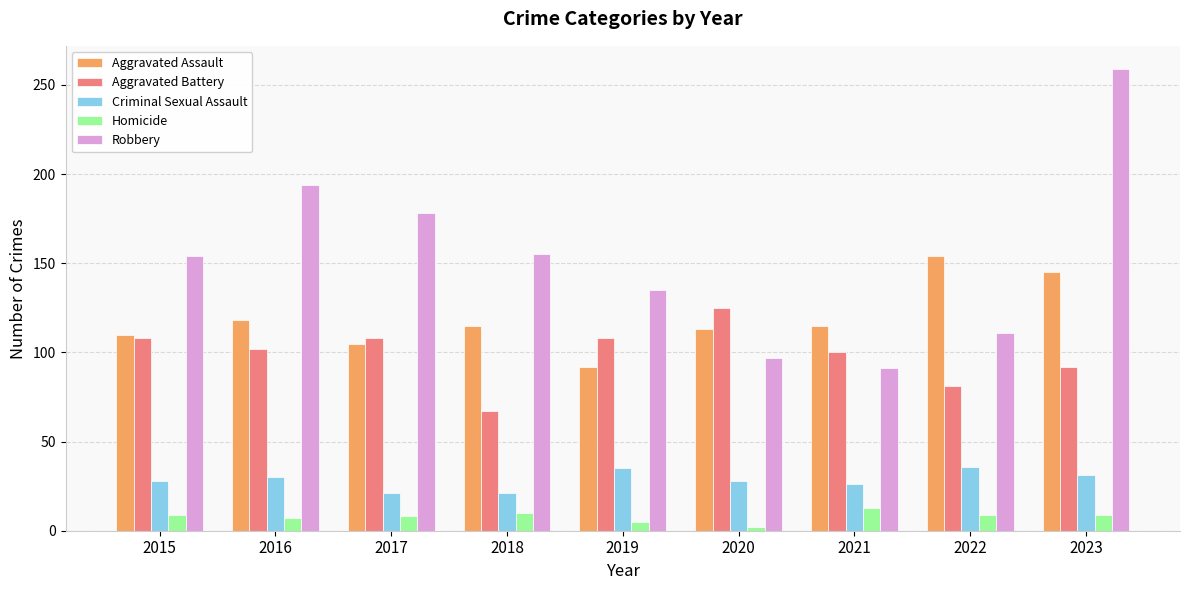

What is the total value across all series at 2022?

391